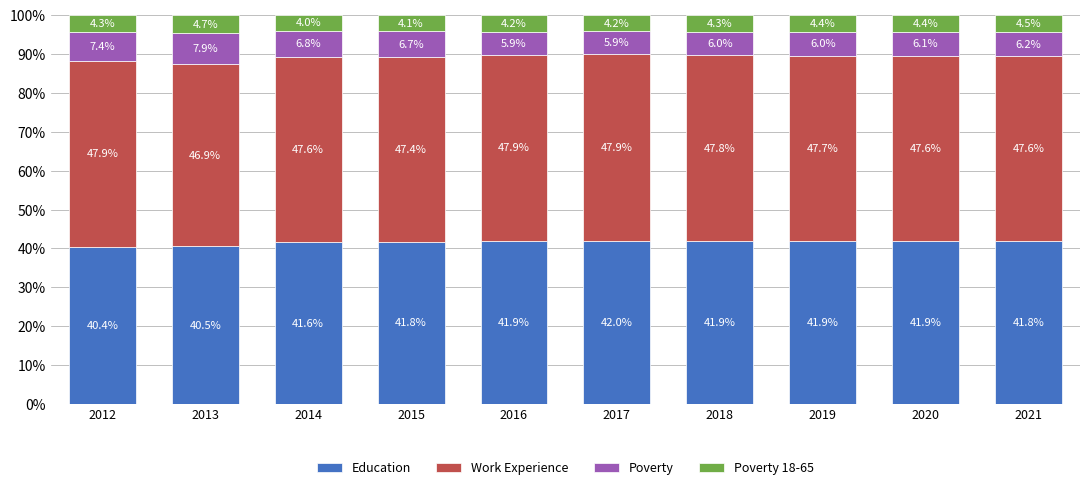

What is the total value across all series at 2014?

100.0